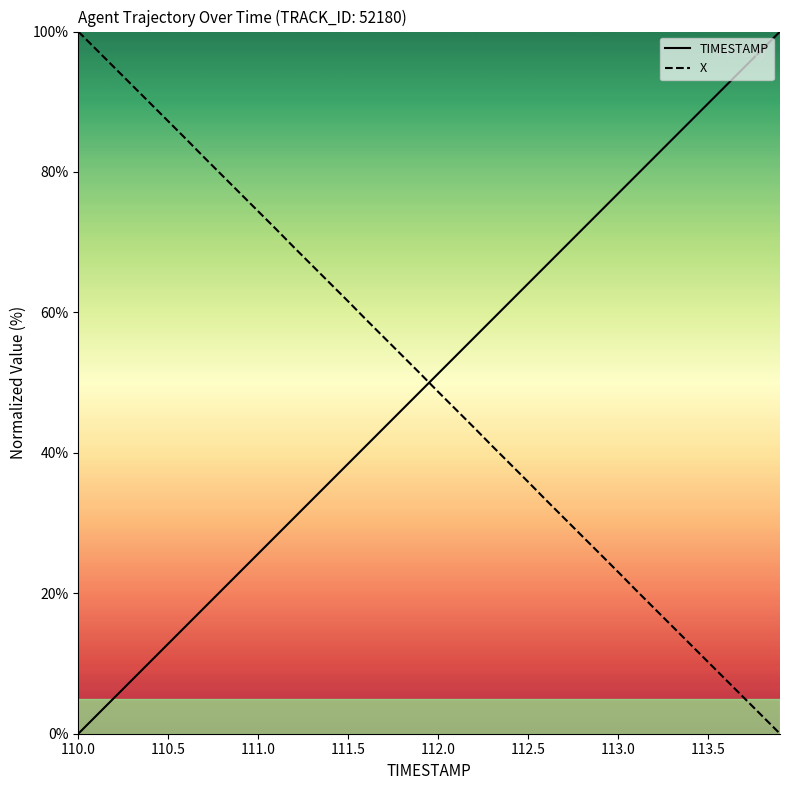

What are all the series names shown in the legend?

TIMESTAMP, X